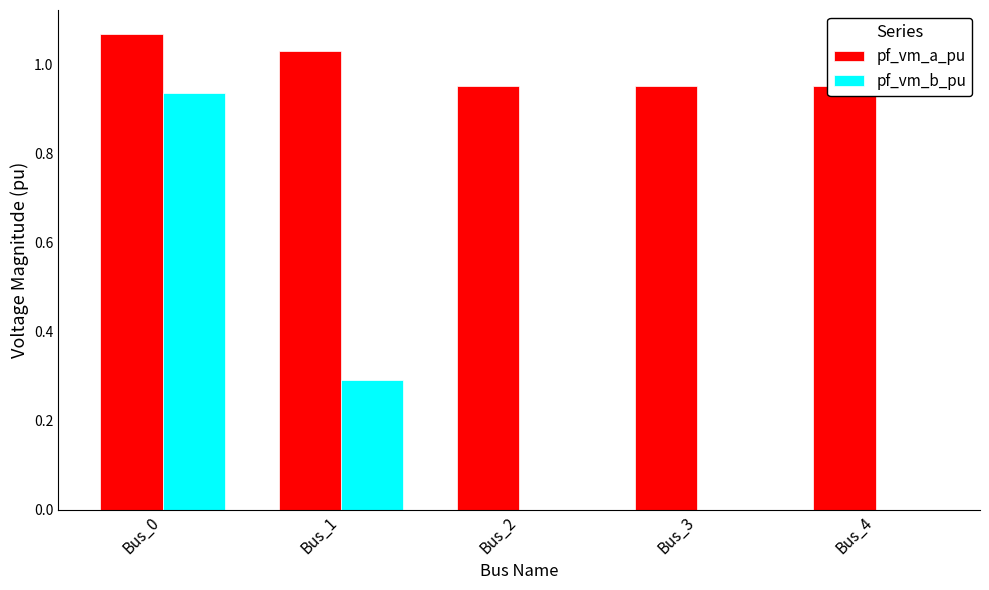

The value of pf_vm_a_pu at Bus_2 is 0.3. True or false?

False